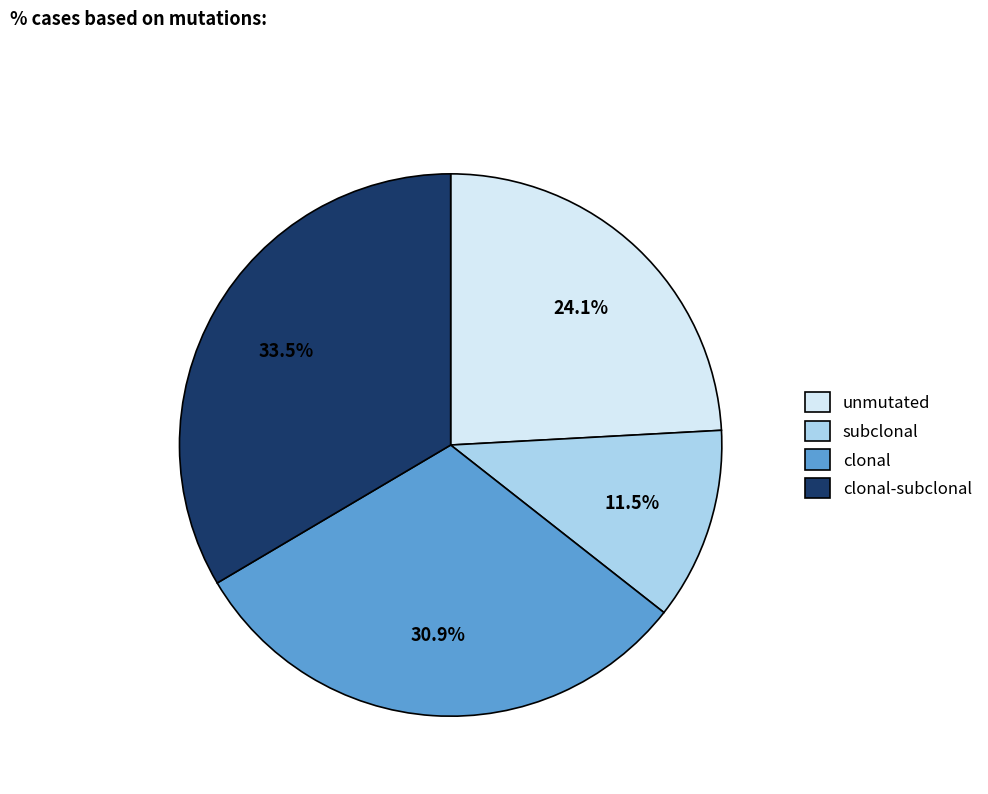

Which category has the smallest portion of the pie?

subclonal